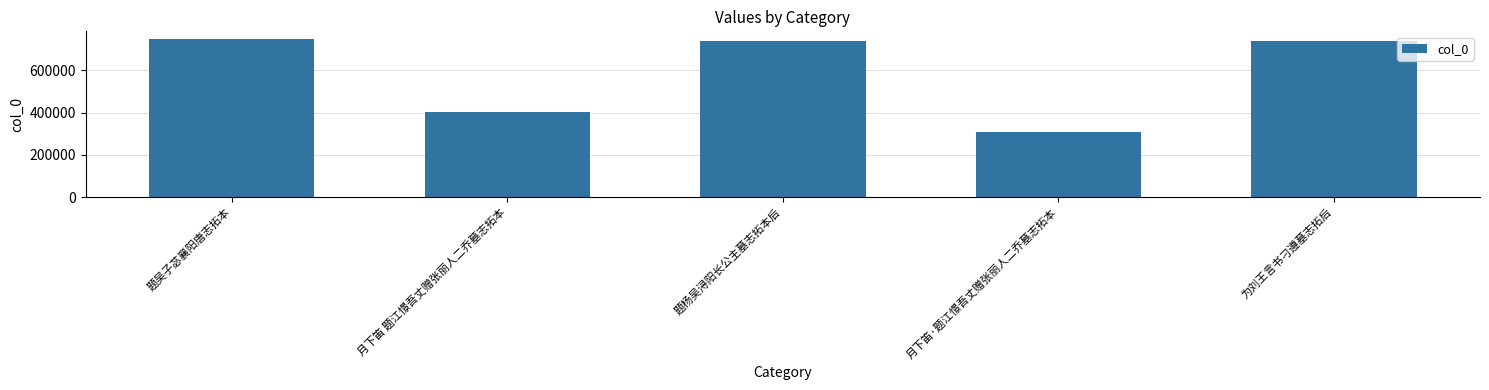

Which category has the lowest value across all series?

月下笛·题江憬吾丈赠张丽人二乔墓志拓本